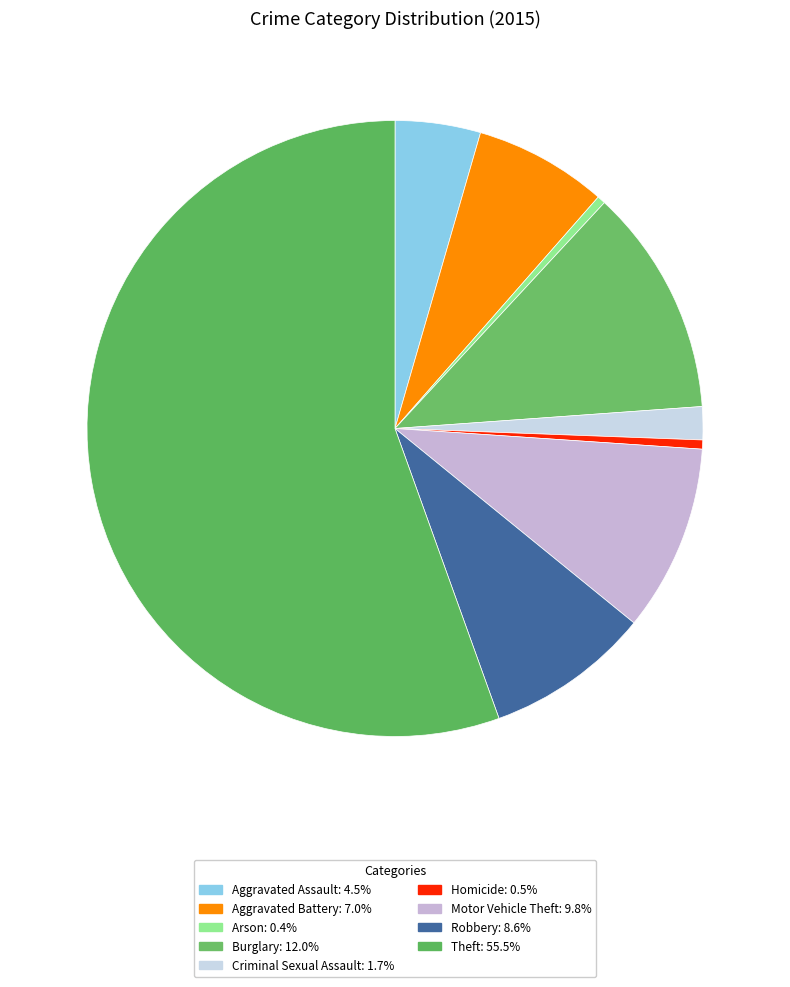

To the nearest percent, what is the combined percentage of Motor Vehicle Theft and Aggravated Battery?

17%